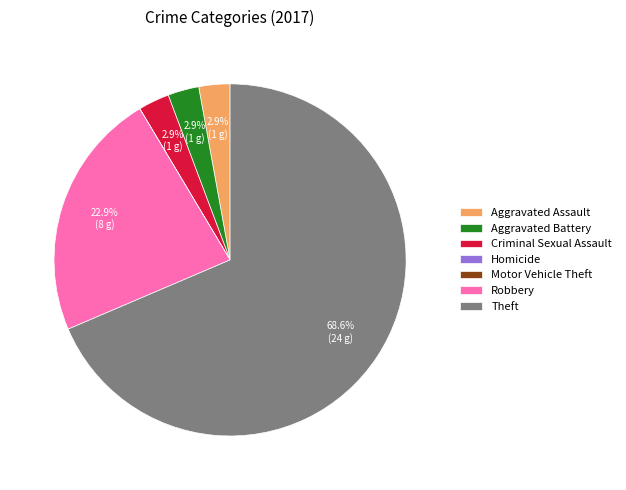

Is Theft the majority of the pie?

Yes